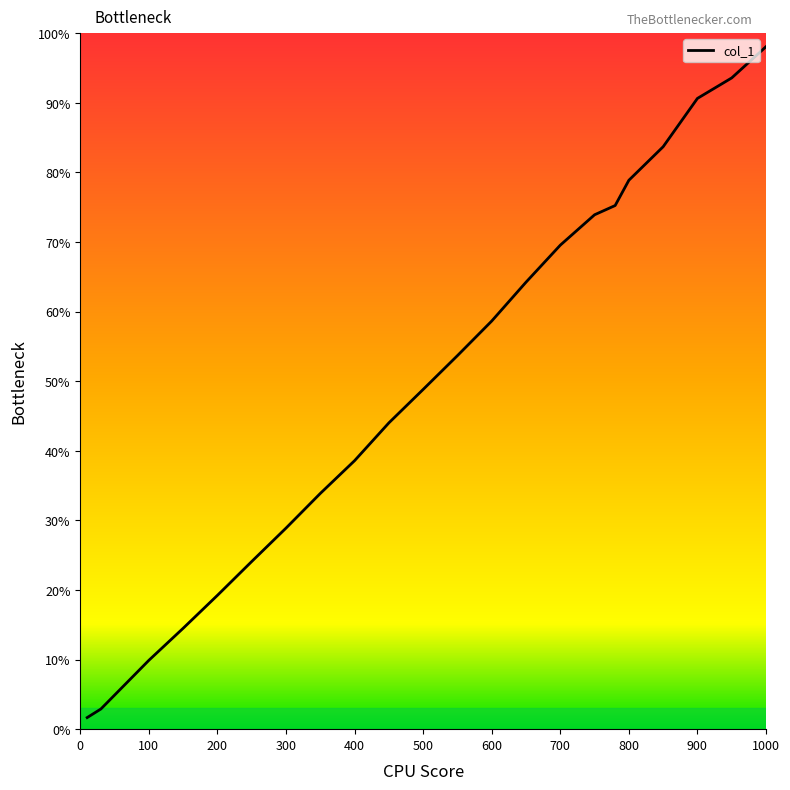

What is the difference between the maximum and minimum values?

96.4